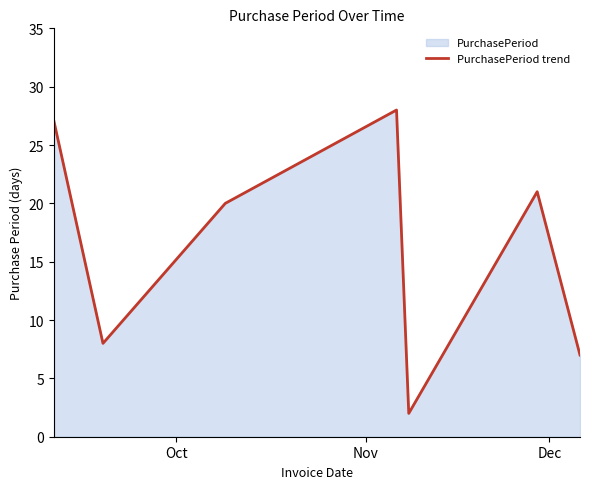

What is the greatest value displayed?

28